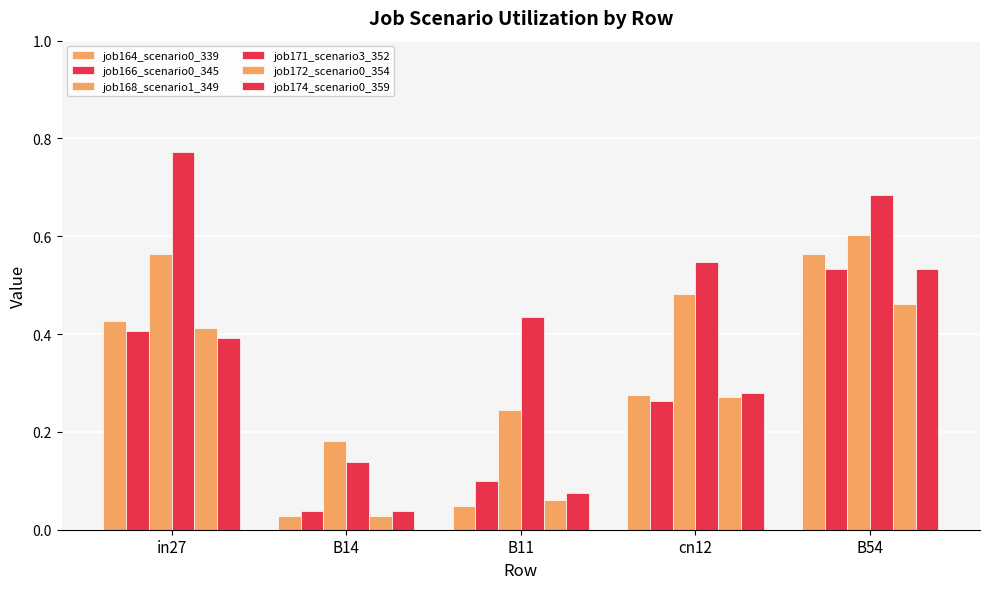

True or false: job171_scenario3_352 has a value of 0.4 at B11.

True